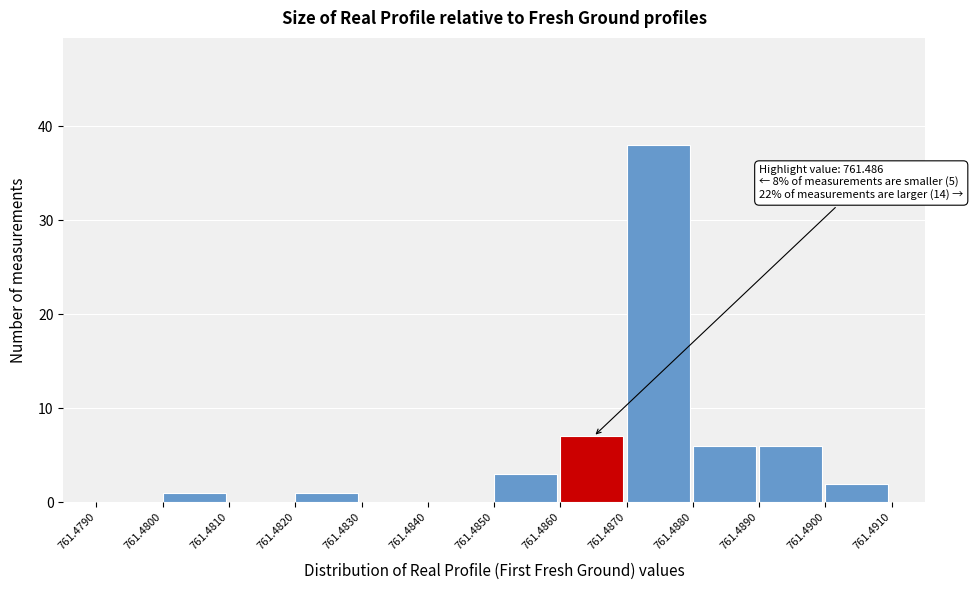

Over which range of the x-axis is the bar tallest?

761.4870 to 761.4880